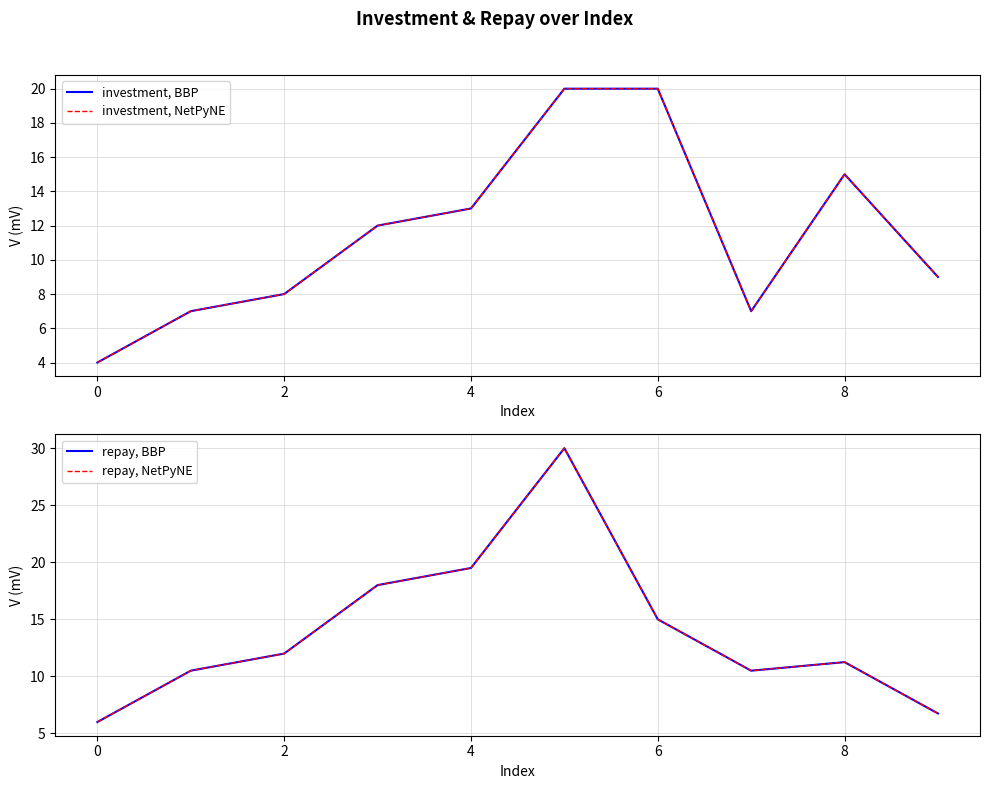

What is the sum of all repay, NetPyNE values?

139.5